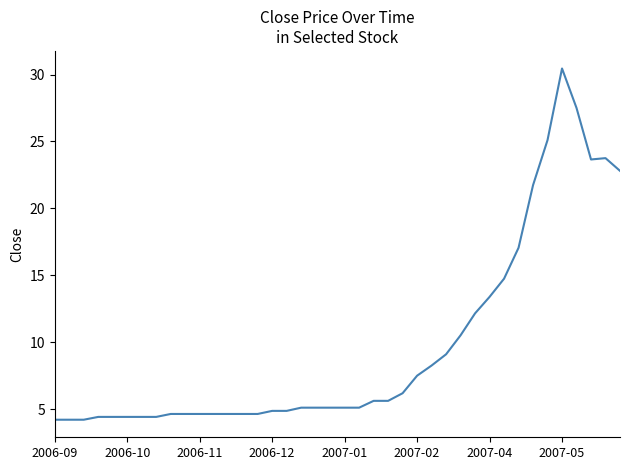

What is the minimum value shown in the chart?

4.2